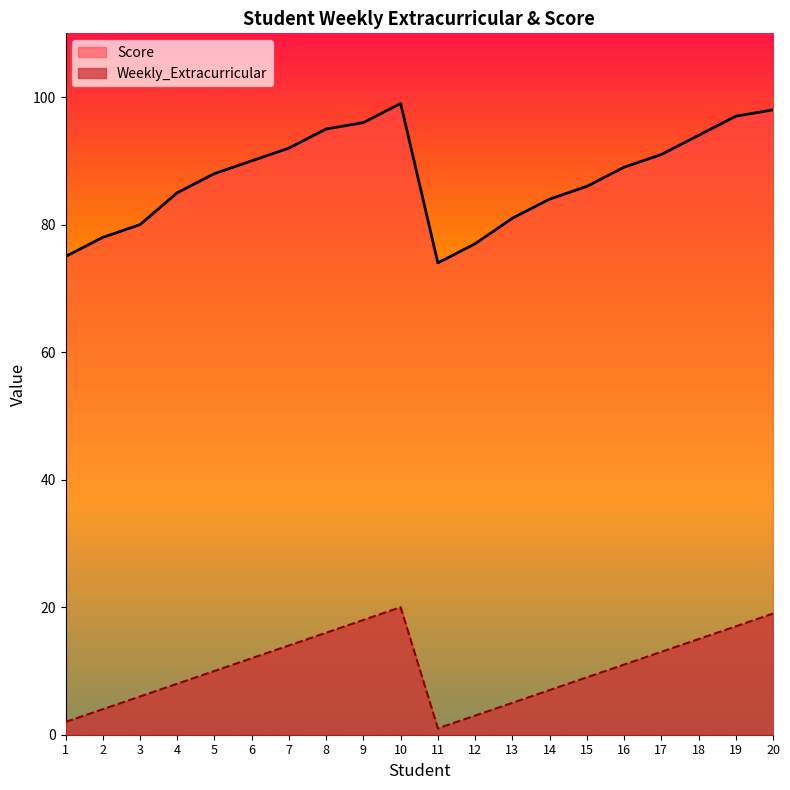

What is the value of the Score point at the 17th from the left?

91